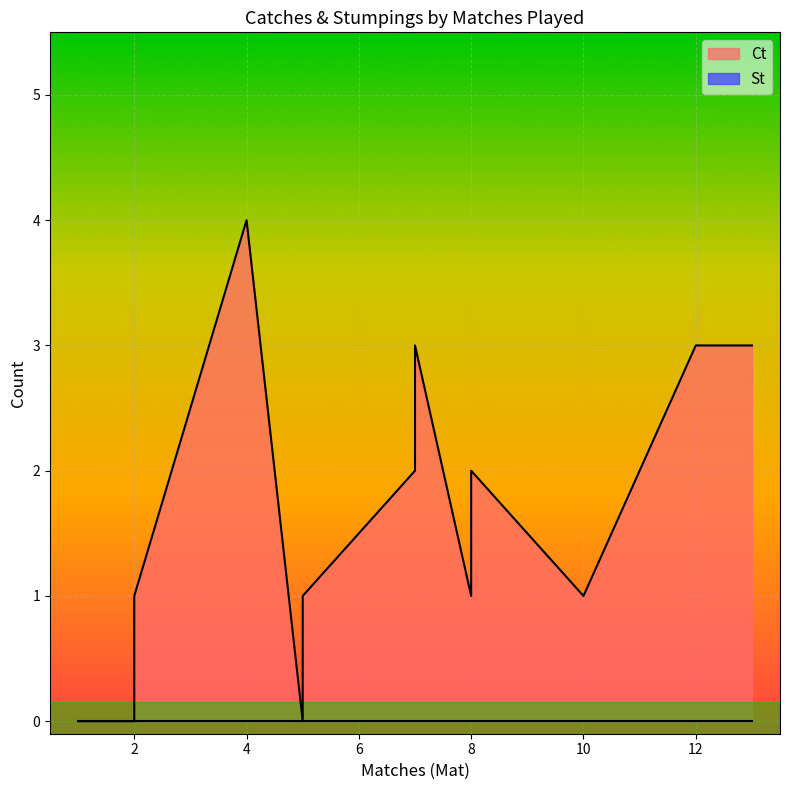

What are all the series names shown in the legend?

Ct, St